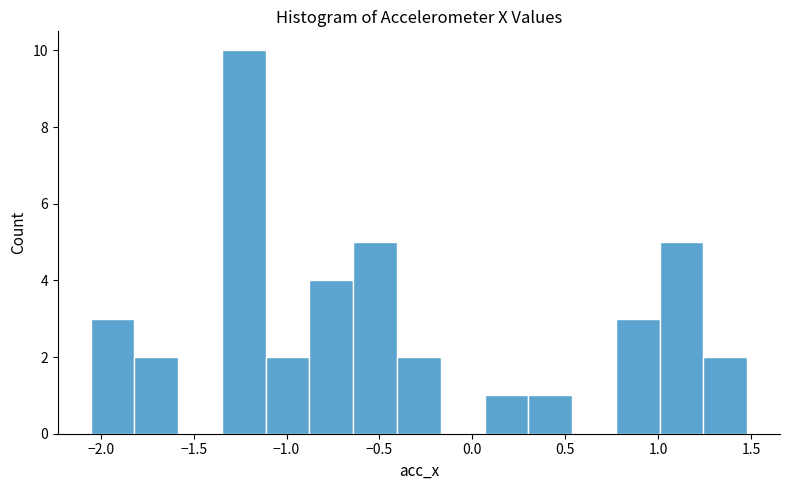

Reading left to right, list every bar in this chart as the range it spans on the x-axis followed by its height. Neither the bar edges nor the heights are printed on the chart, so give them approximately, as read against the axes.

-2.05 to -1.80: 3
-1.80 to -1.60: 2
-1.60 to -1.35: 0
-1.35 to -1.10: 10
-1.10 to -0.90: 2
-0.90 to -0.65: 4
-0.65 to -0.40: 5
-0.40 to -0.15: 2
-0.15 to 0.05: 0
0.05 to 0.30: 1
0.30 to 0.55: 1
0.55 to 0.75: 0
0.75 to 1.00: 3
1.00 to 1.25: 5
1.25 to 1.50: 2